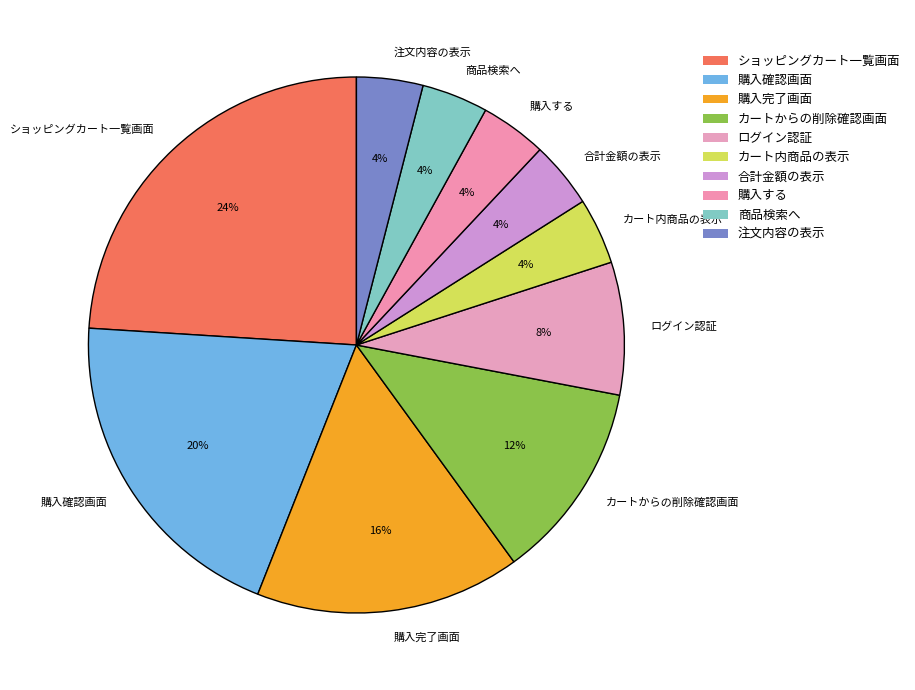

Combined, do 購入完了画面 and 商品検索へ account for over 50%?

No